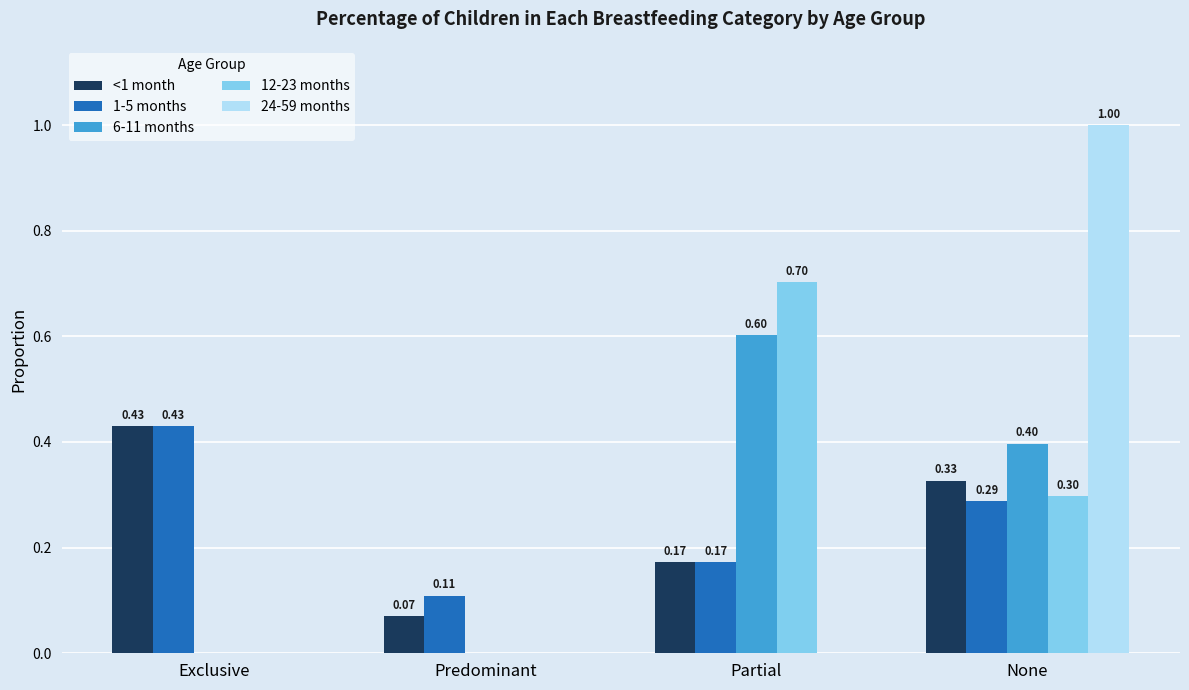

What is the sum of the 6-11 months values at Exclusive and Partial?

0.6